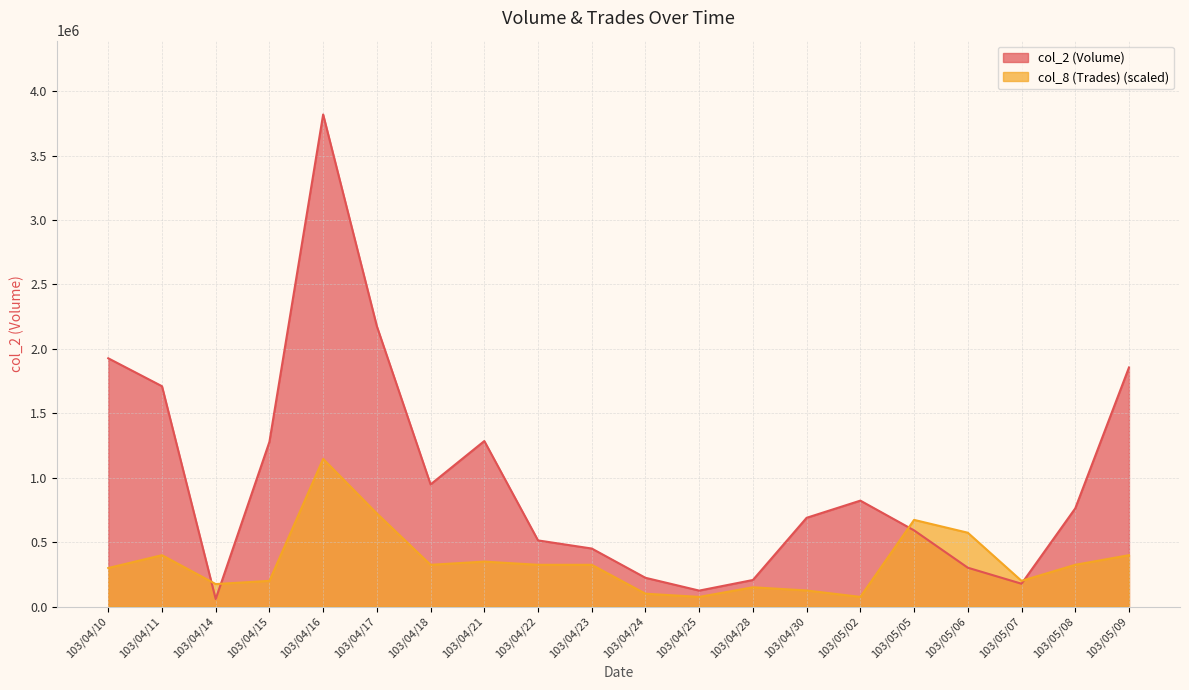

Rank the series by their maximum value, from highest to lowest.

col_2 (Volume), col_8 (Trades) (scaled)